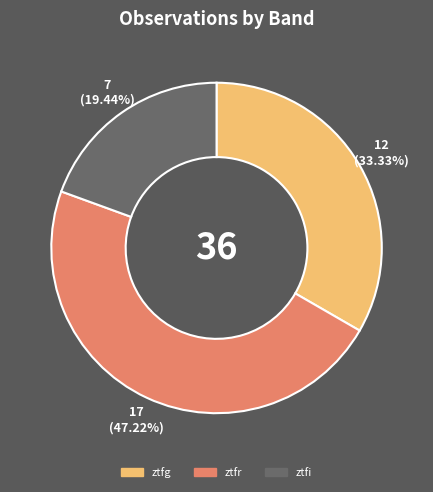

Is there any slice that represents more than half of the pie?

No